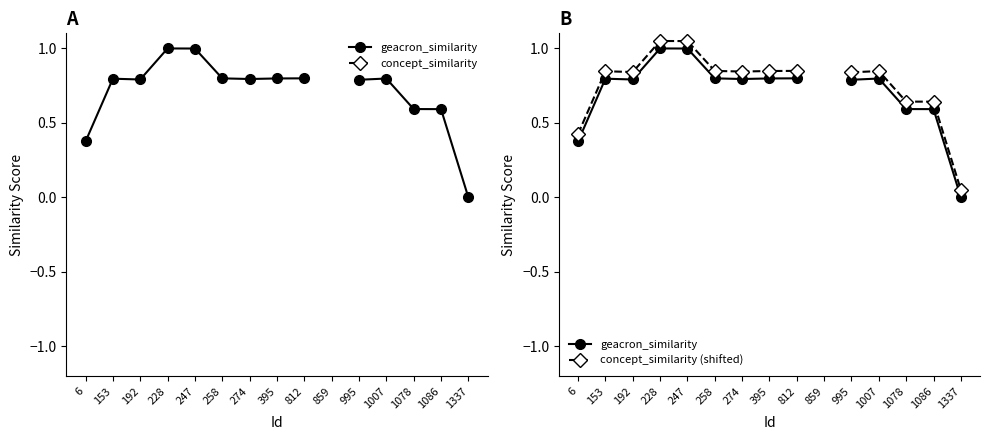

Which series has the widest spread of values?

geacron_similarity